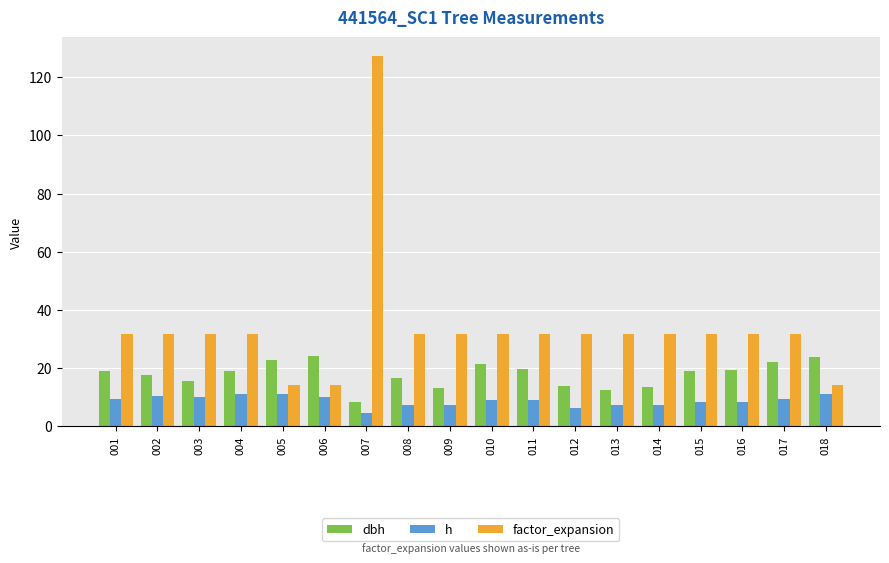

Is it true that factor_expansion equals 14.2 at 006?

True